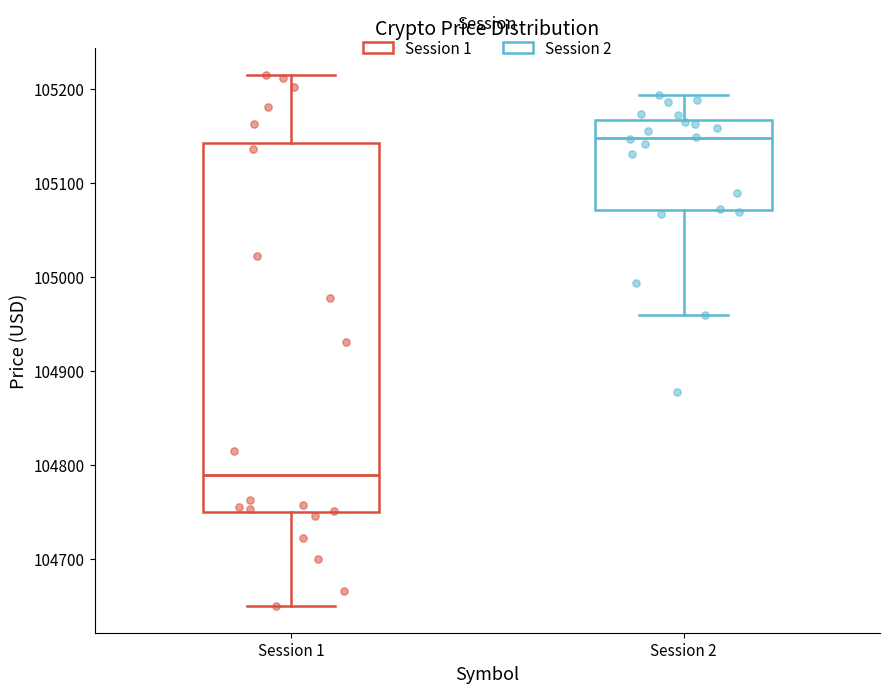

Reading left to right, read every box against the y-axis: the position of its median line, the range the box covers, and the ends of its whiskers. The values are not printed on the chart, so give them approximately, as read against the axis.

Session 1: median 104790, box 104750 to 105140, whiskers 104650 to 105210
Session 2: median 105150, box 105070 to 105170, whiskers 104960 to 105190